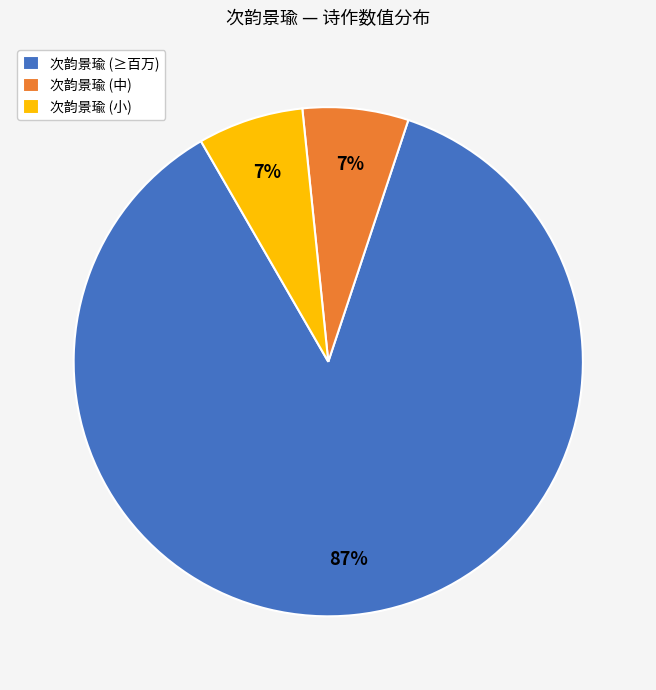

Which slice is the largest?

次韵景瑜 (≥百万)